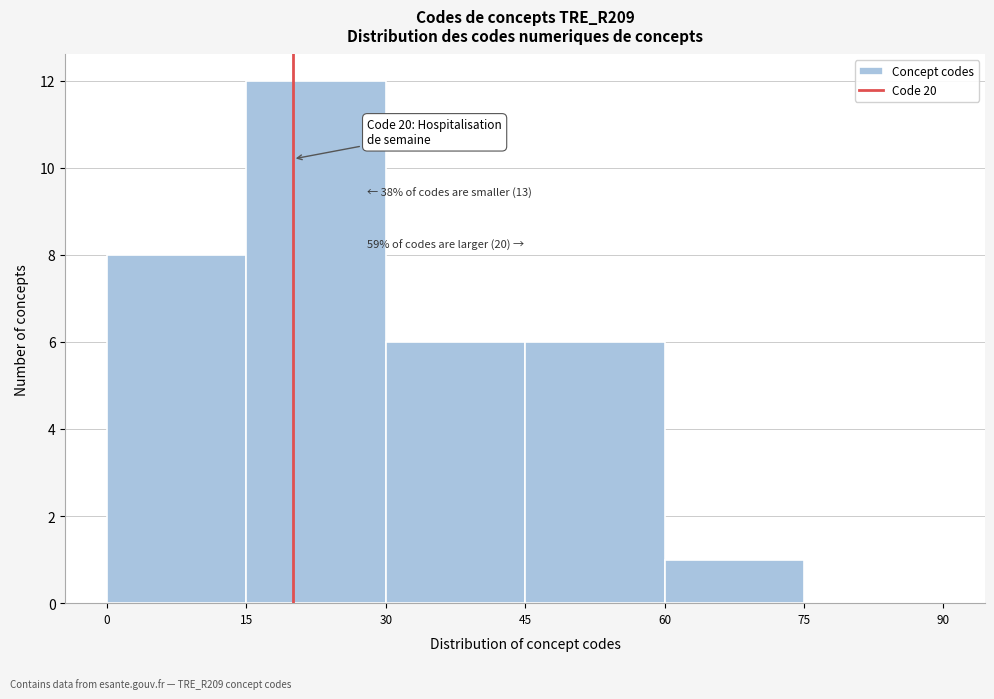

Over which range of the x-axis is the bar tallest?

15 to 30